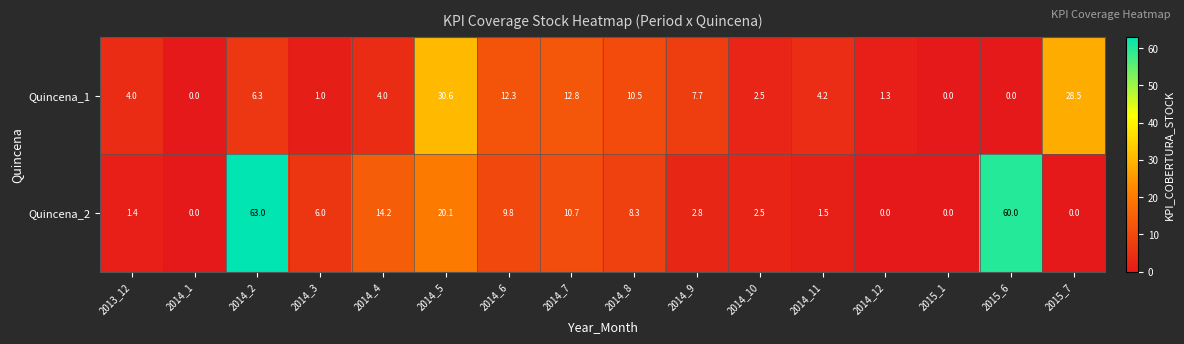

What is the greatest value displayed?

63.0